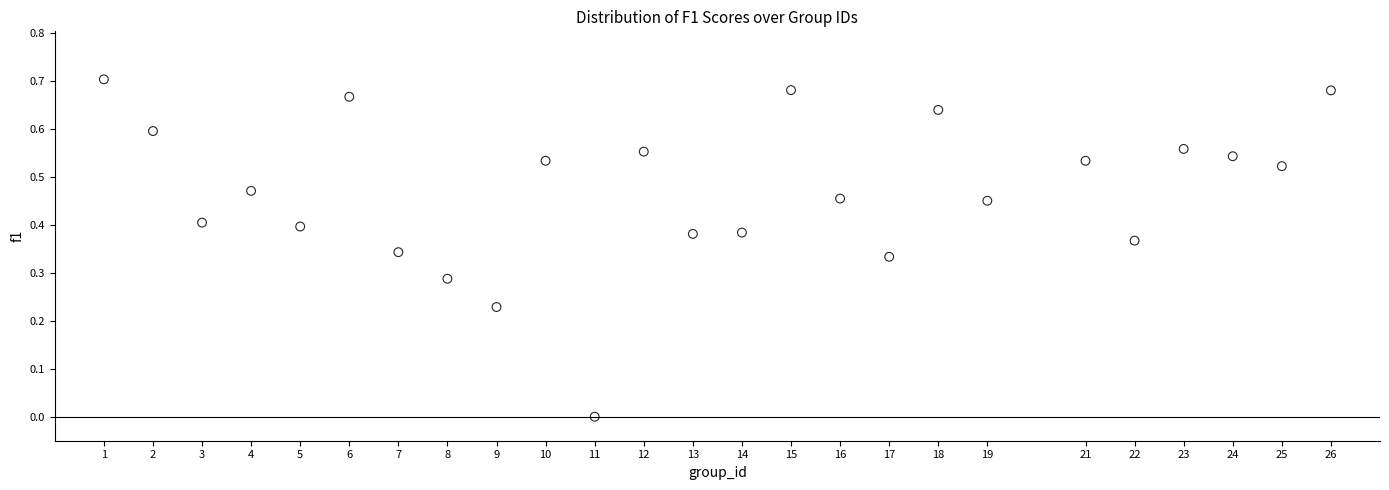

What is the range of X values (max minus min)?

25.0